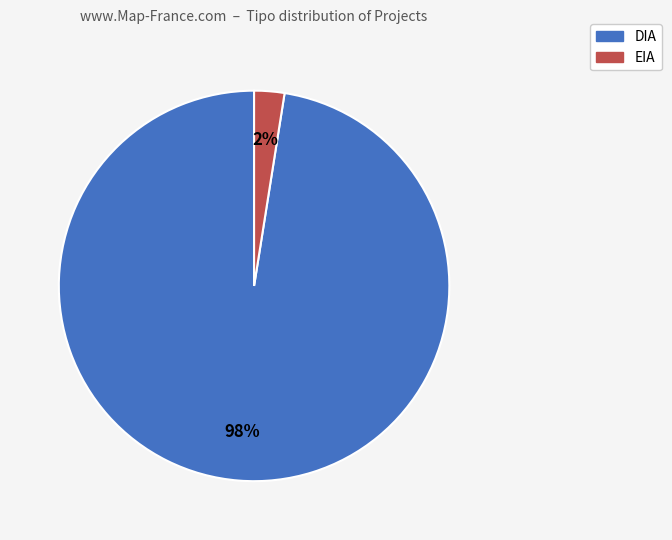

Between EIA and DIA, which is larger?

DIA